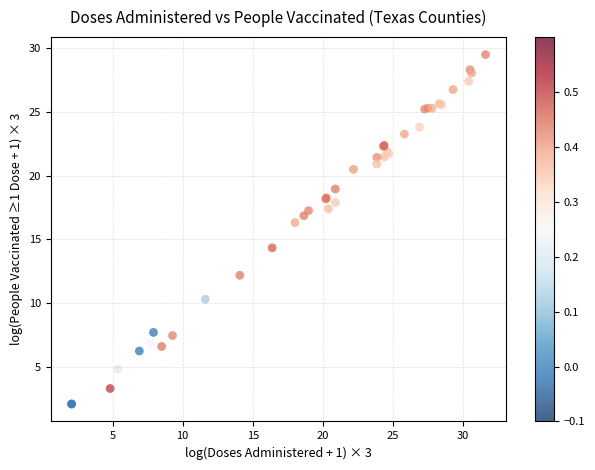

What Y value in the scatter plot is closest to 15?

14.3